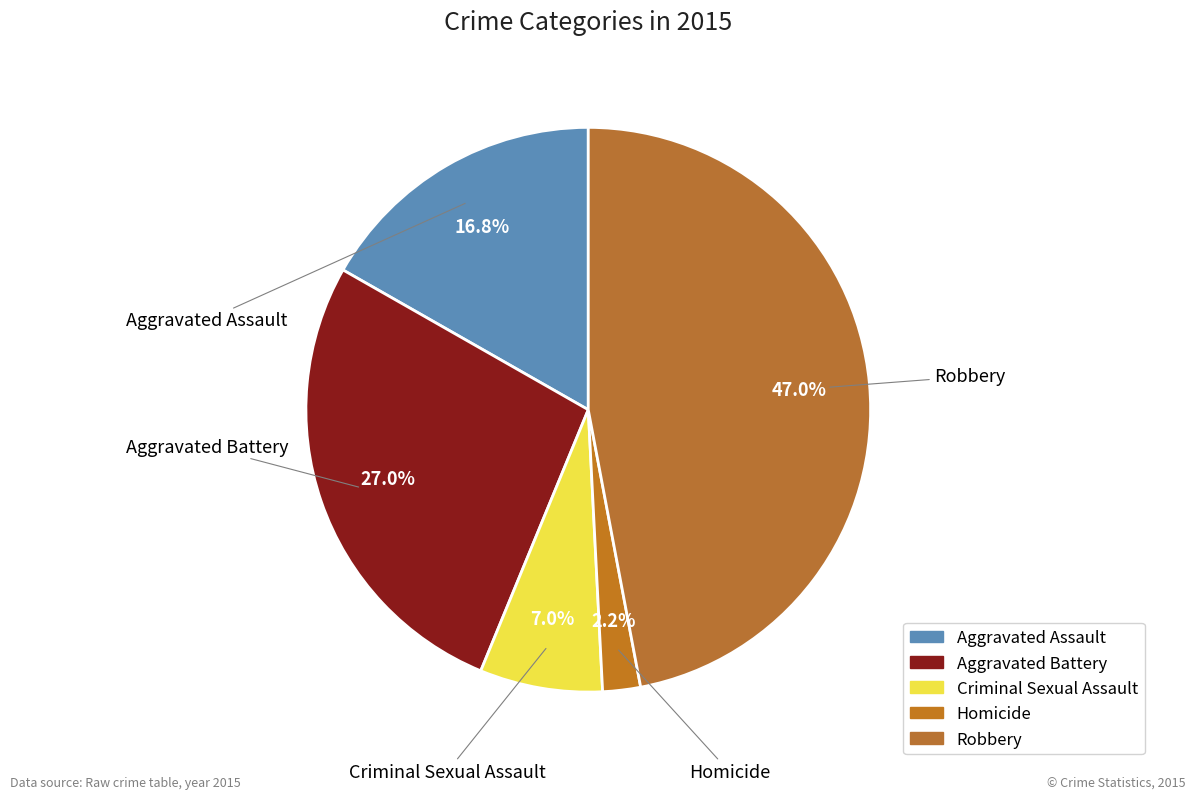

Does any single category account for the majority?

No